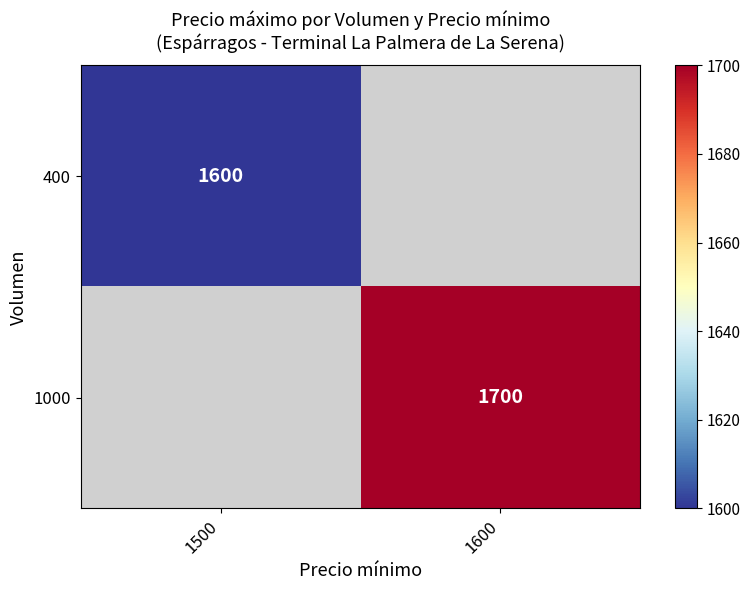

The 400 series shows 1600 at 1500. True or false?

True